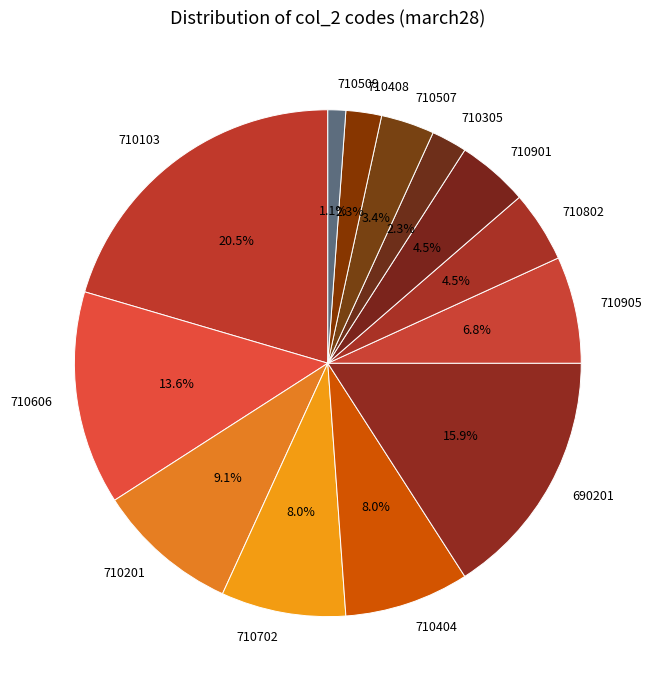

Is the sum of 710802 and 710901 greater than half?

No